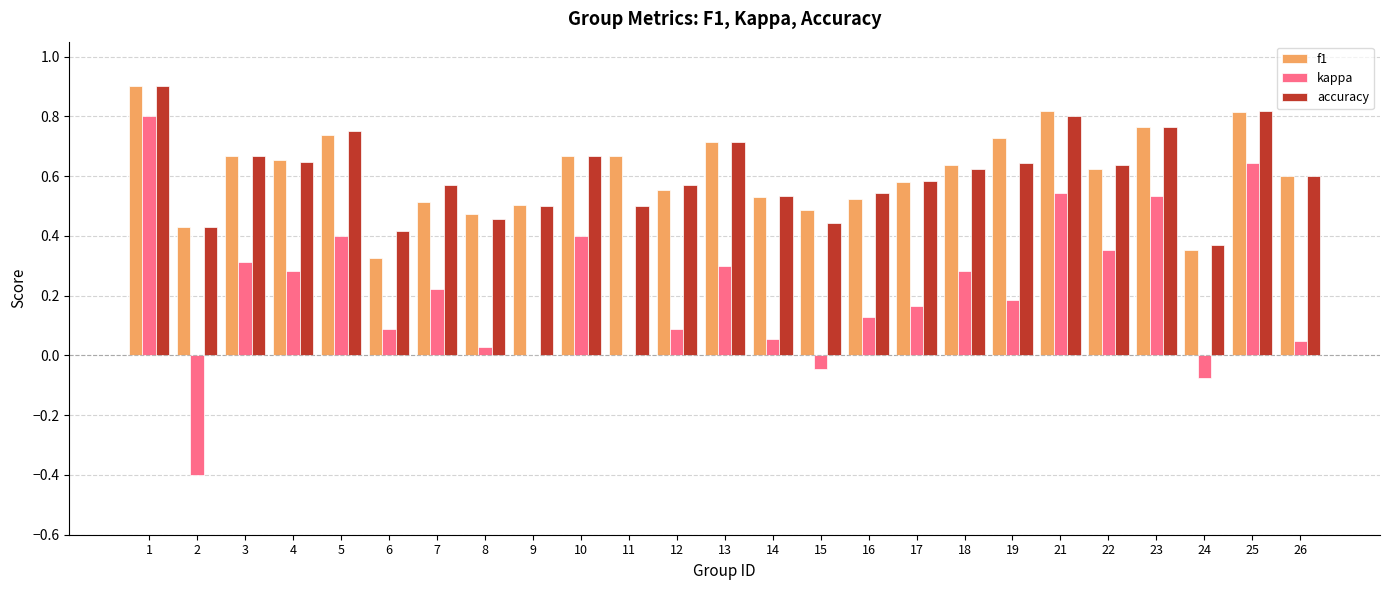

What is the greatest value displayed?

0.9